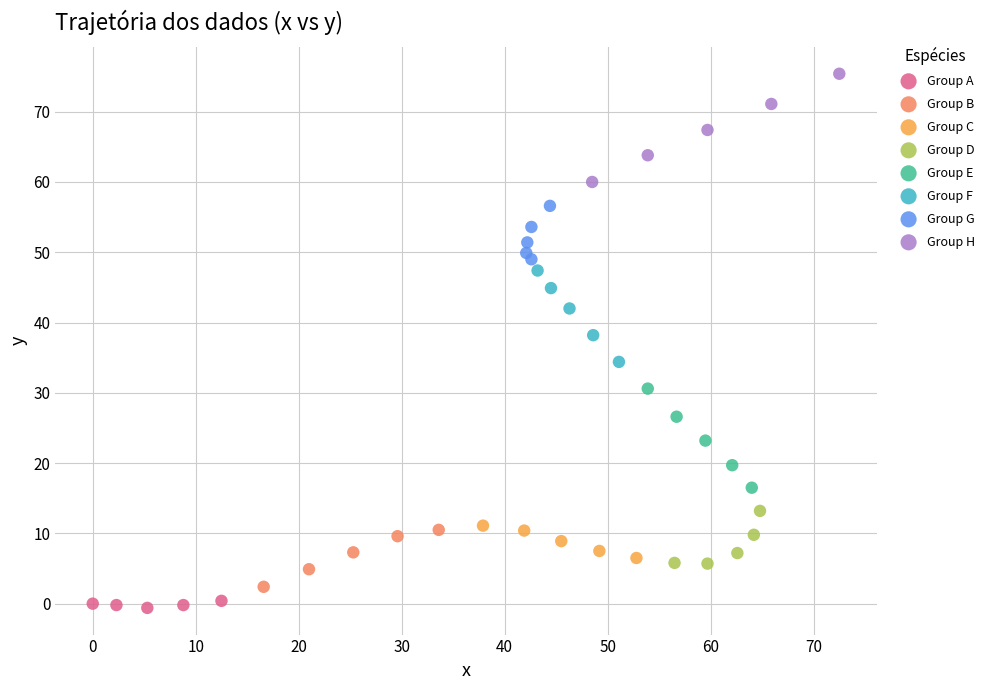

Which series reaches the maximum Y coordinate?

Group H